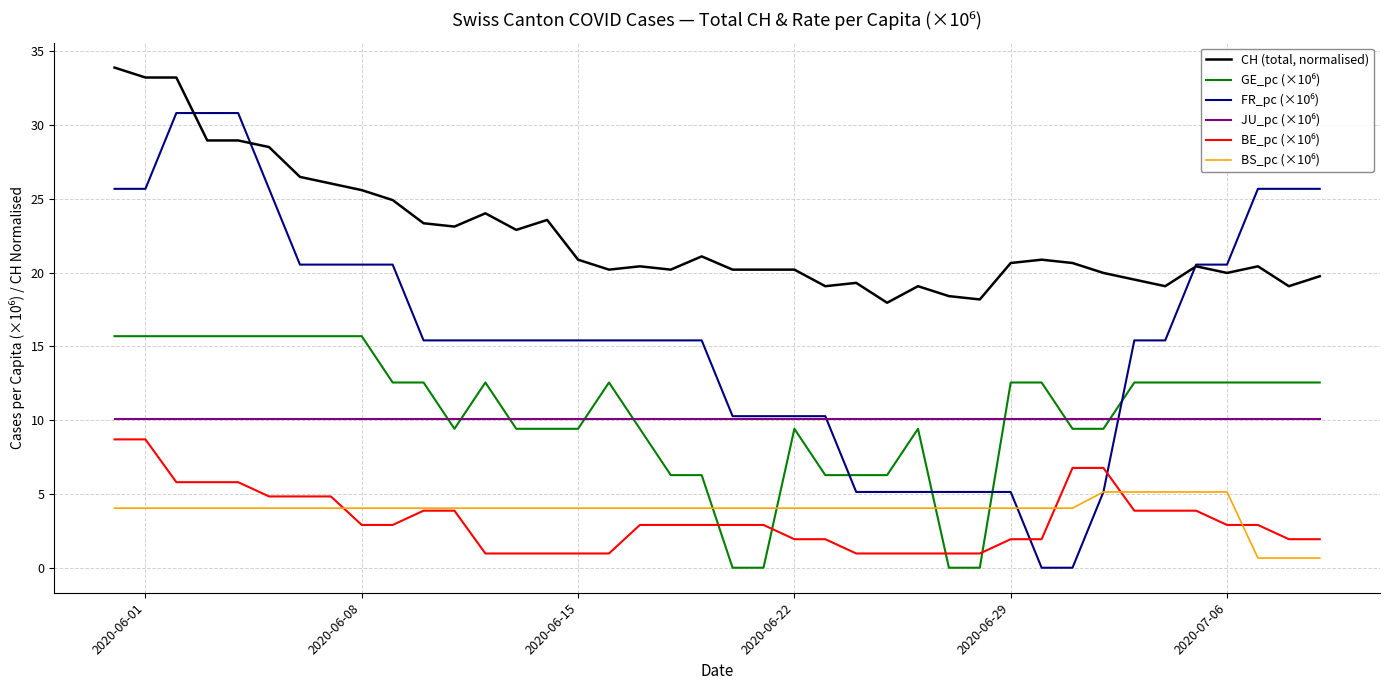

What is the maximum value for CH (total, normalised)?

33.9